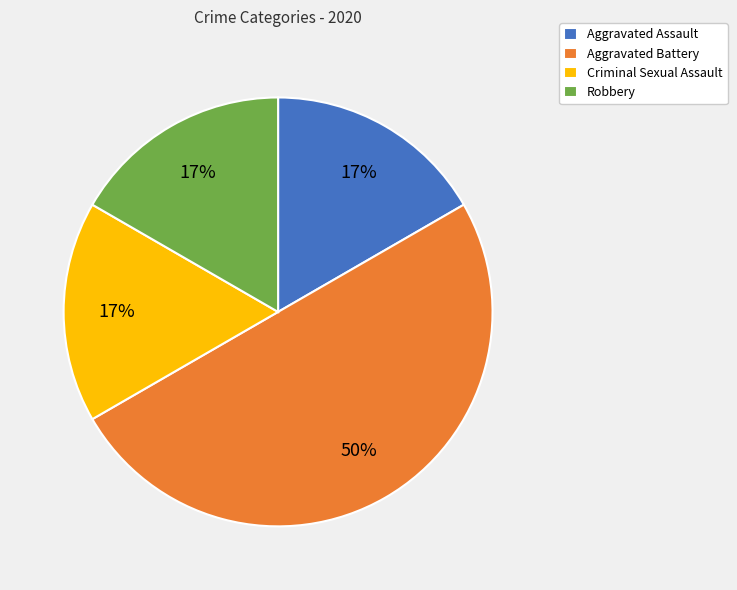

Is it true that Criminal Sexual Assault is 17% of the pie?

True